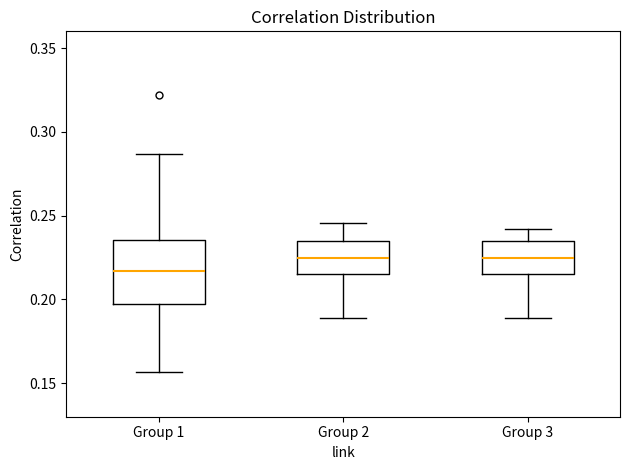

Comparing the boxes themselves (not the whiskers), which one is the tallest?

Group 1